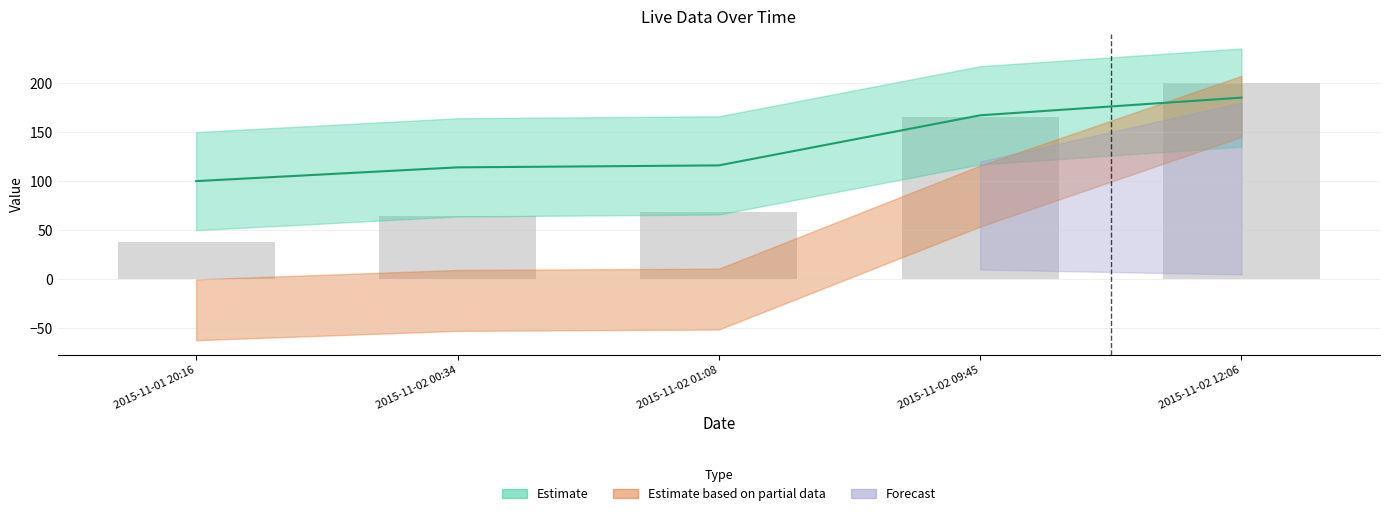

At which category does the chart reach its peak across all series?

2015-11-02 12:06